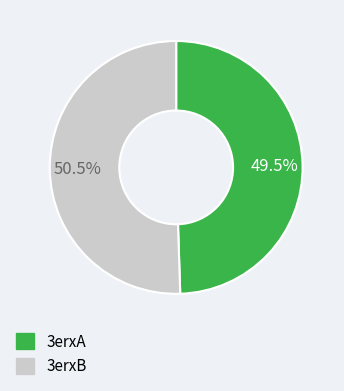

How many segments does this pie chart have?

2